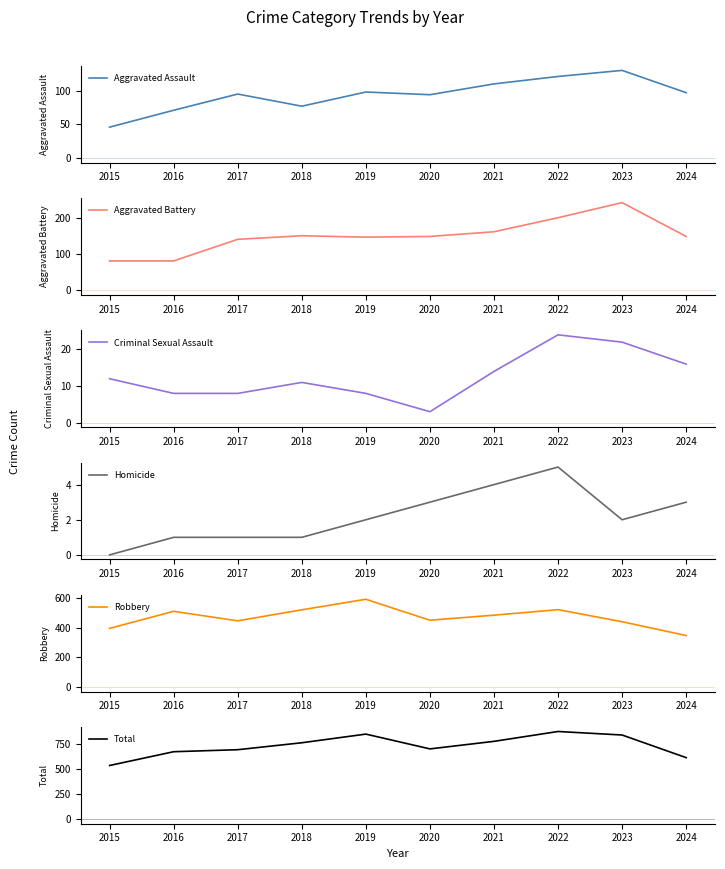

True or false: Robbery and Aggravated Assault intersect in this chart.

False